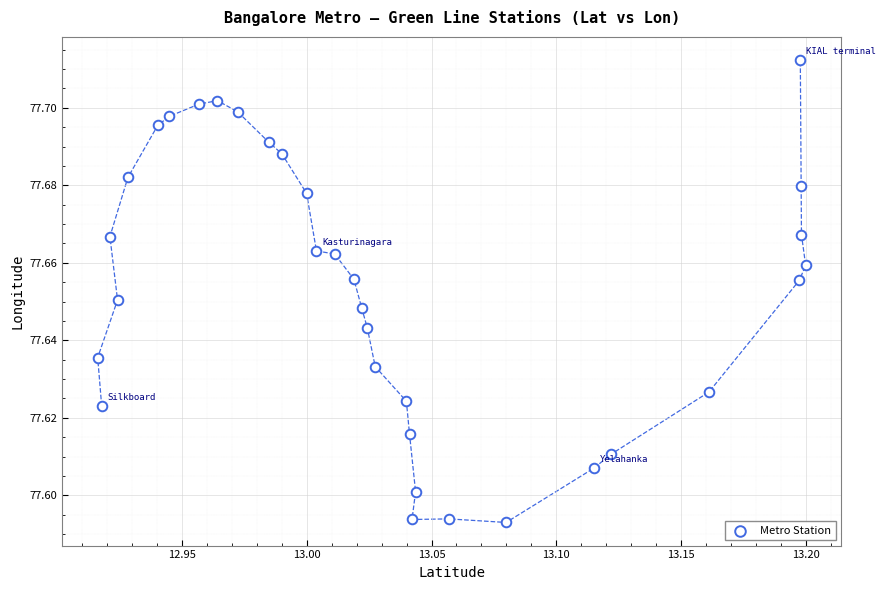

What is the range of X values (max minus min)?

0.3